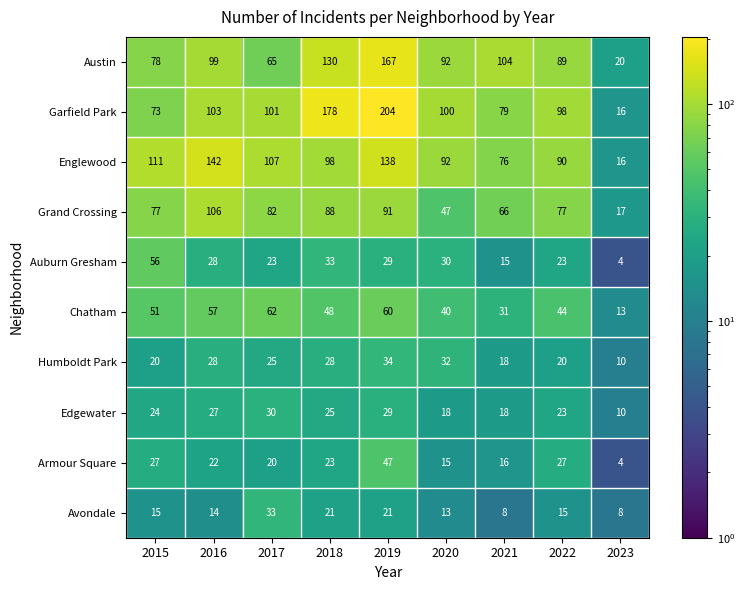

The Garfield Park series shows 16 at 2023. True or false?

True